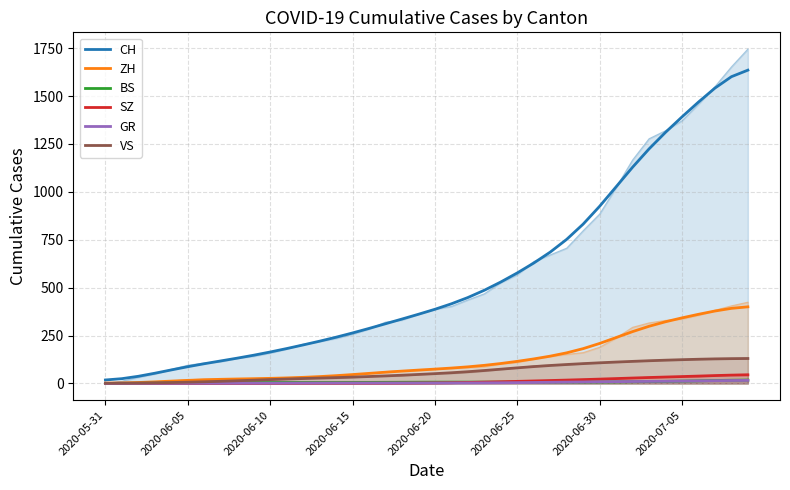

The ZH series shows 46.4 at 2020-06-15. True or false?

True